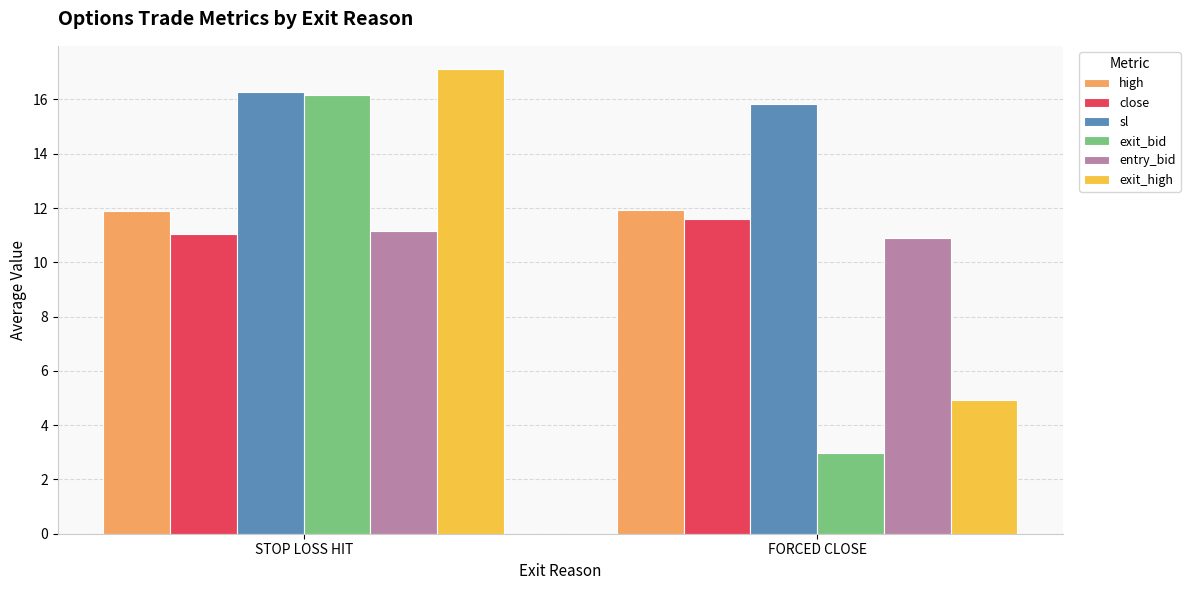

At which category is the sum across all series the highest?

STOP LOSS HIT